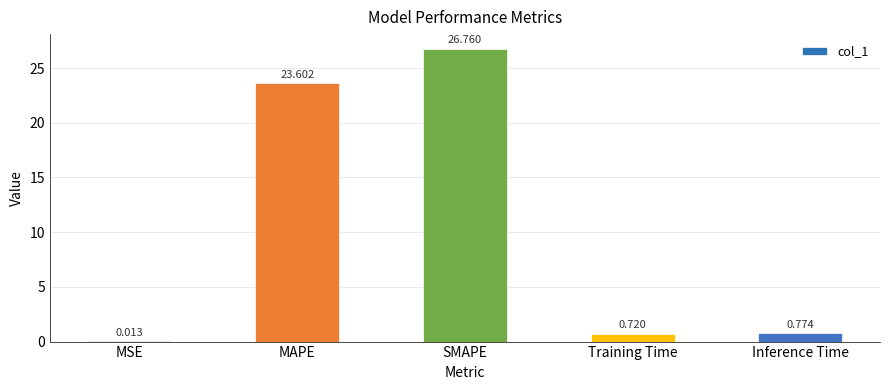

Which has a higher value, Inference Time or SMAPE?

SMAPE